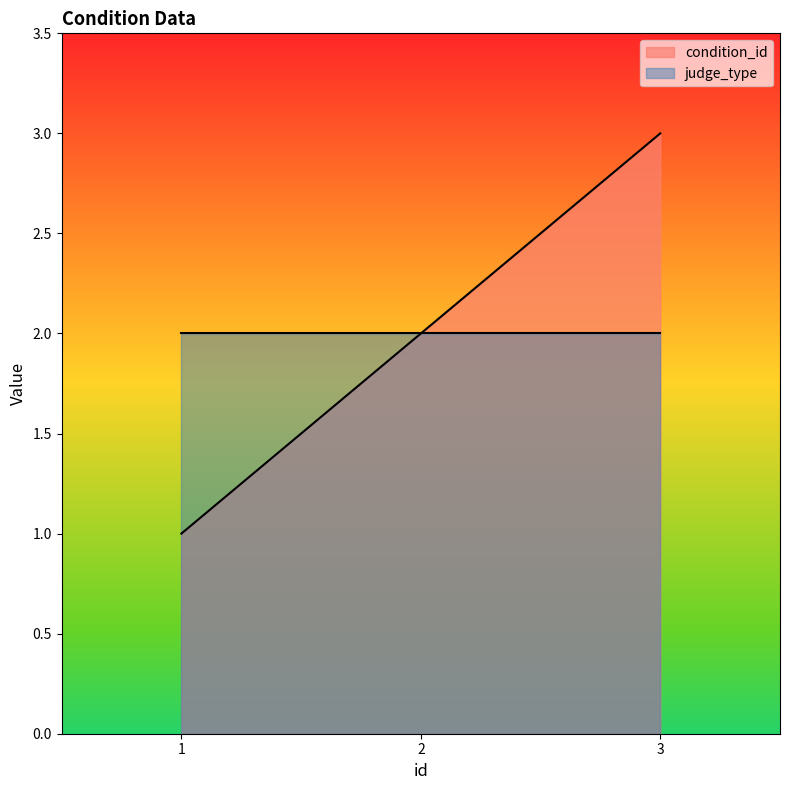

How many lines are shown in the chart?

2